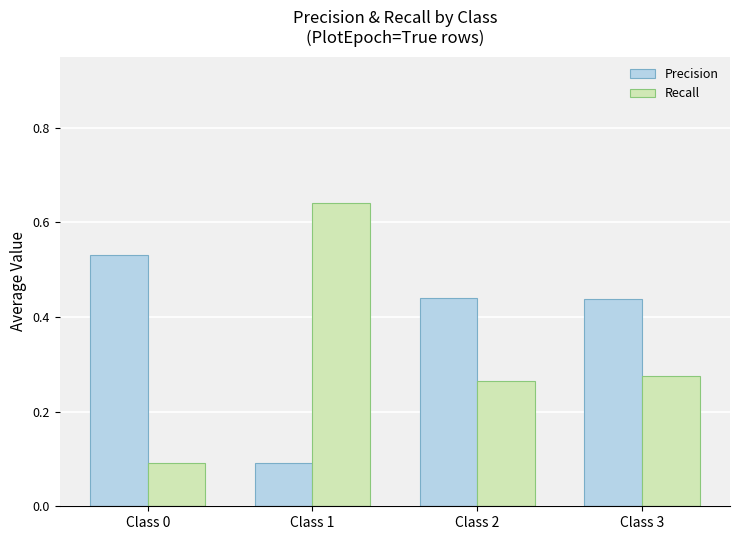

Which series has the widest spread of values?

Recall